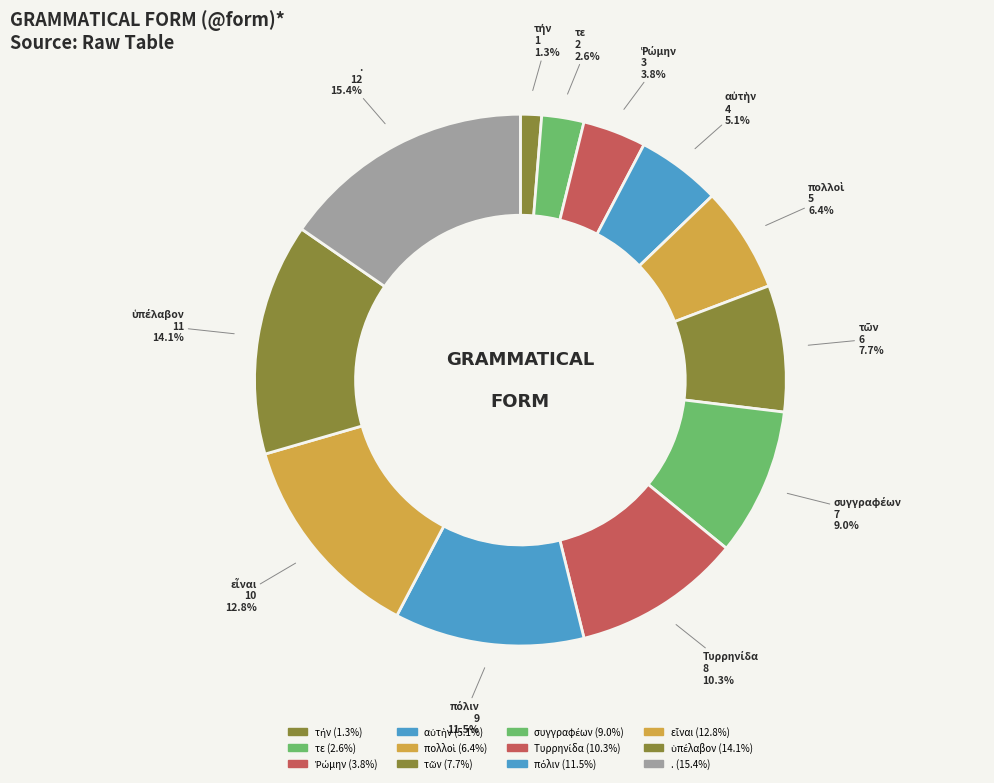

Is there any slice that represents more than half of the pie?

No